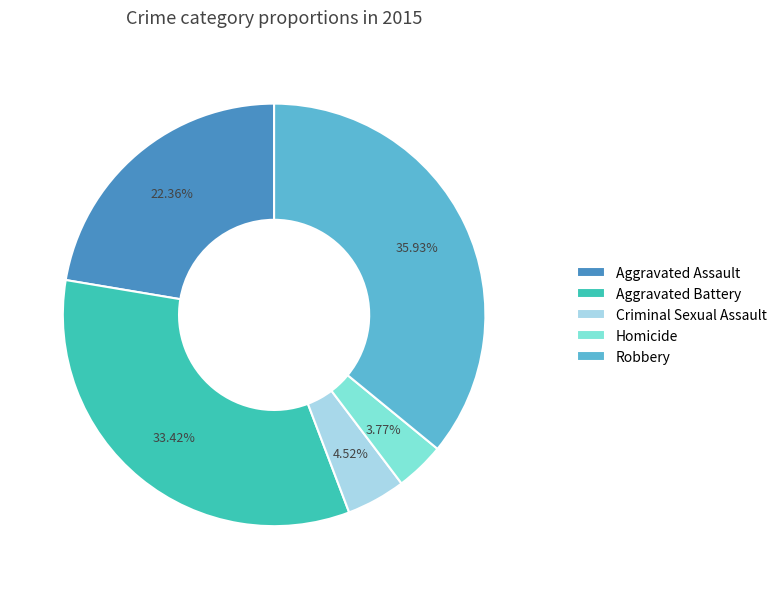

To the nearest percent, what is the difference between the largest and smallest slice percentages?

32%